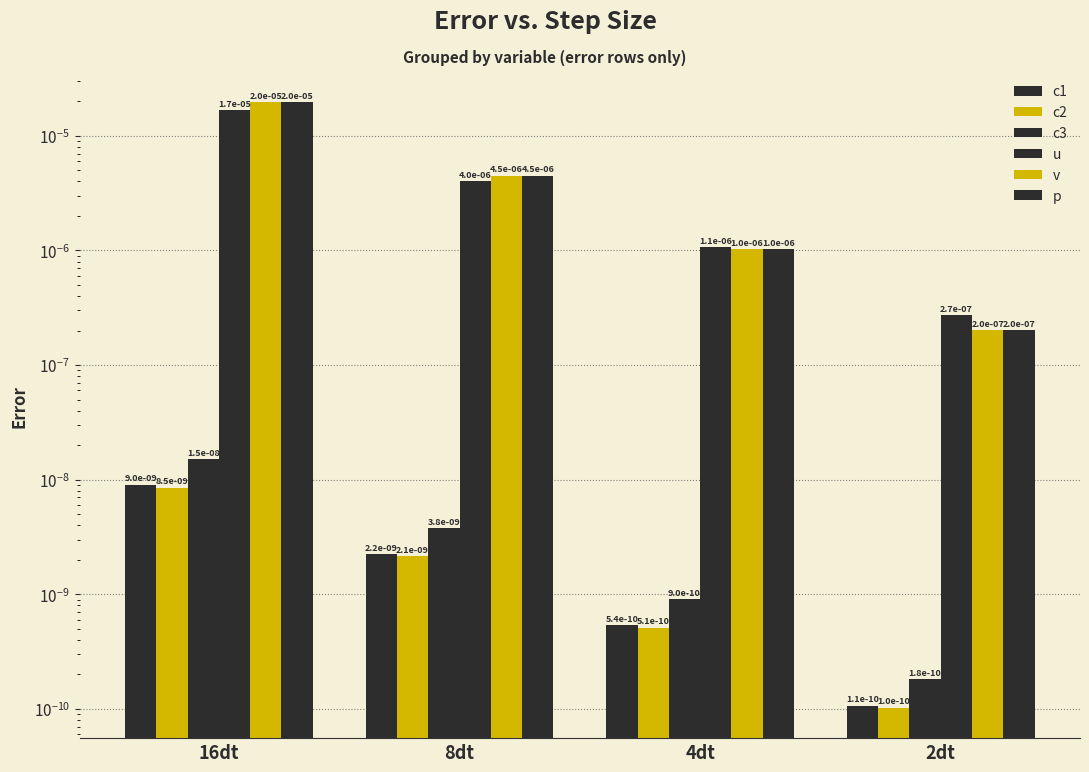

Is it true that c3 equals 0.0 at 16dt?

True